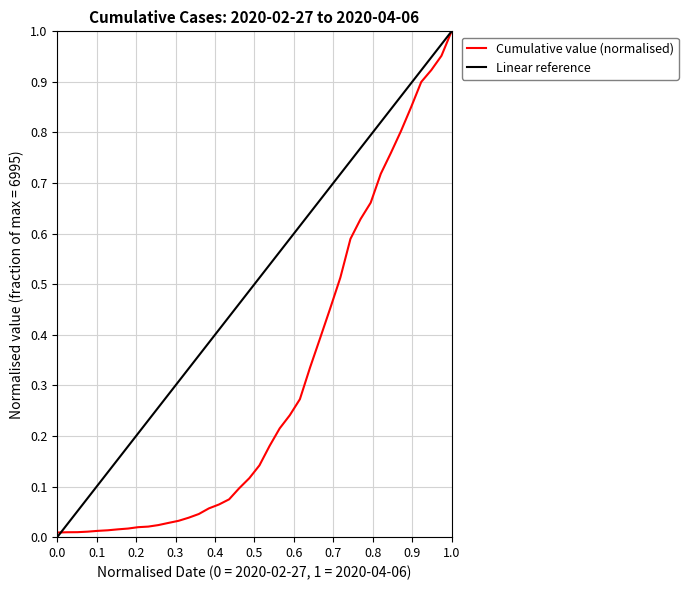

What is the value of the 34th point from the left?

0.8